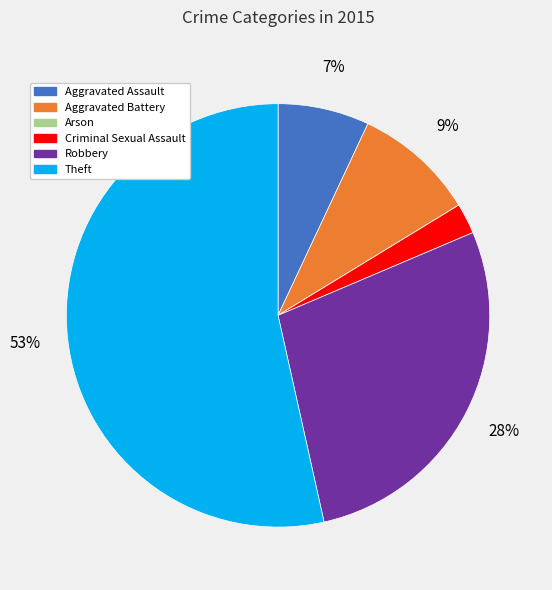

To the nearest percent, what is the combined percentage of Robbery and Aggravated Battery?

37%